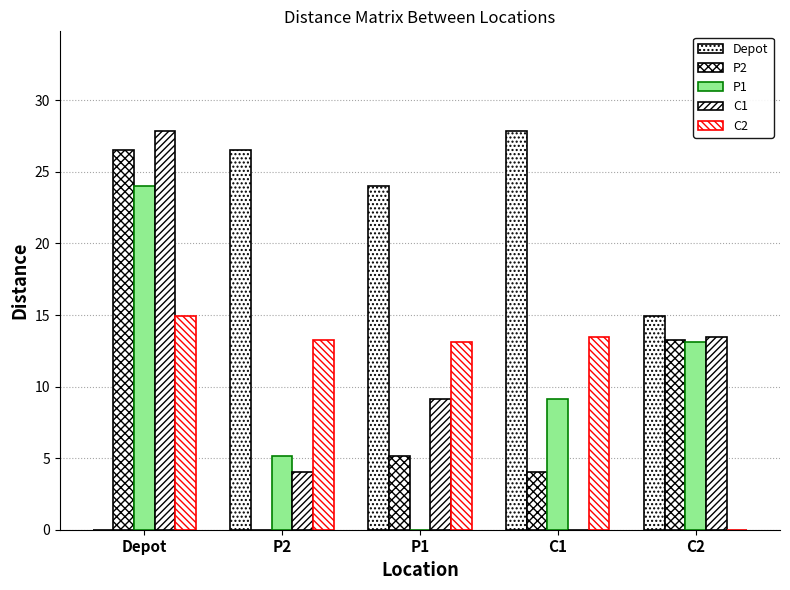

What is the difference between the Depot values at Depot and P1?

24.0